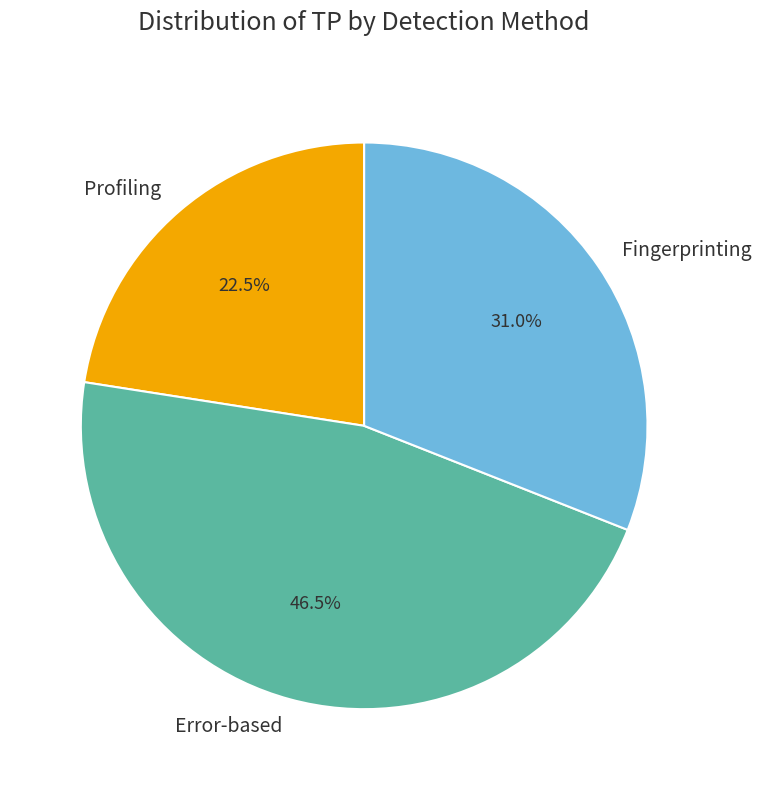

Does Fingerprinting account for over 50% of the chart?

No